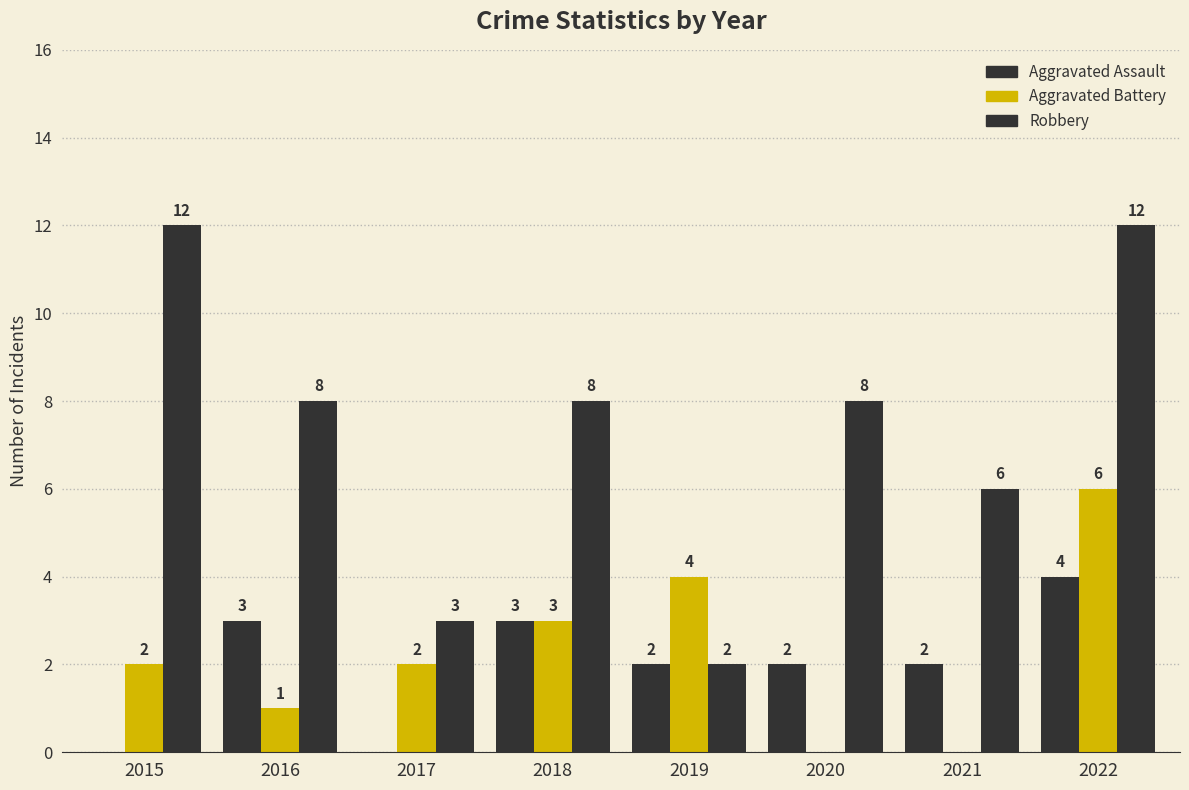

What is the maximum value shown in the chart?

12